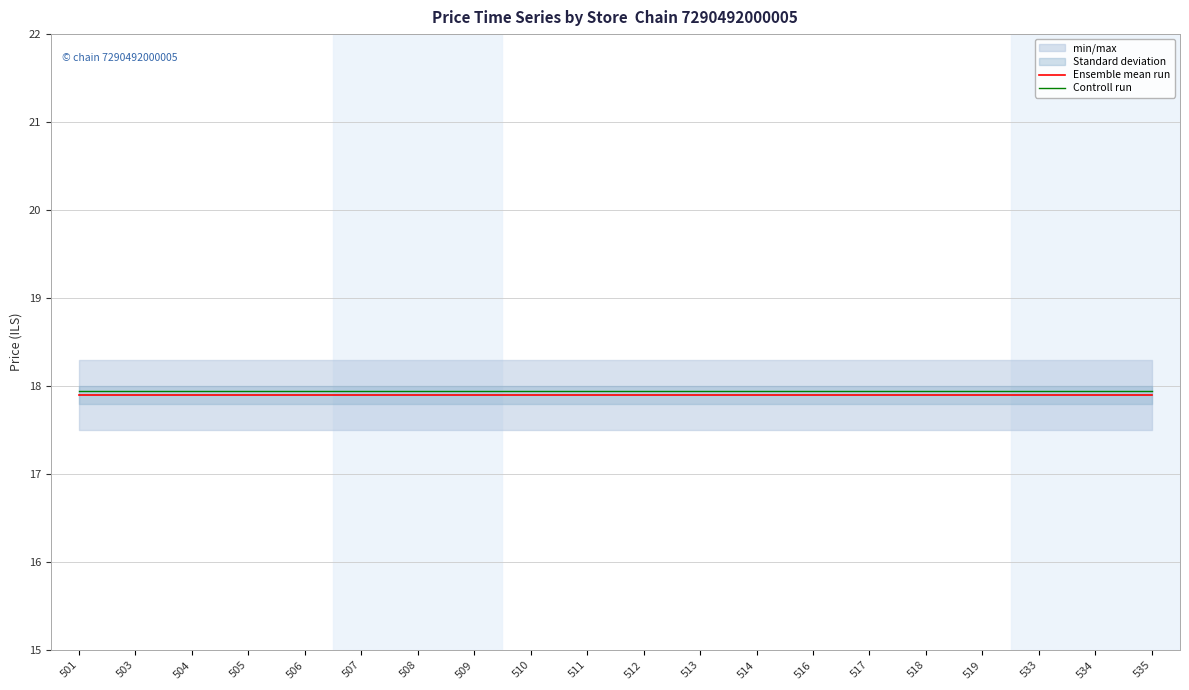

Which has a higher value, 511 or 508?

511